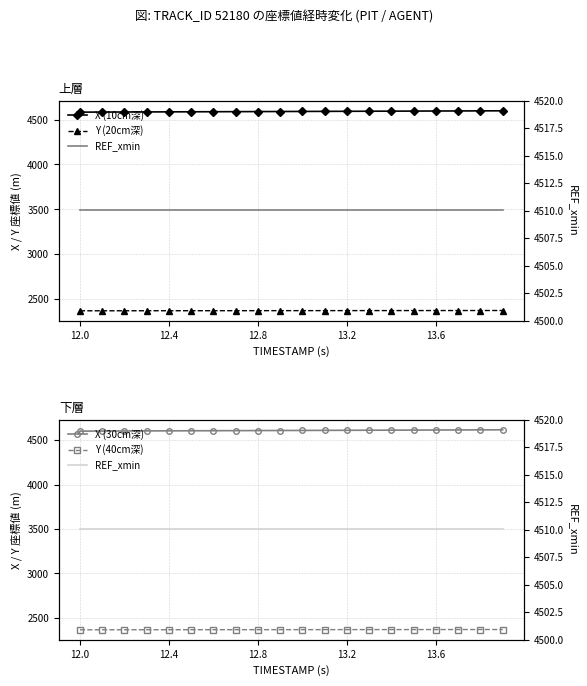

True or false: Y (40cm深) and REF_xmin cross at least once.

False